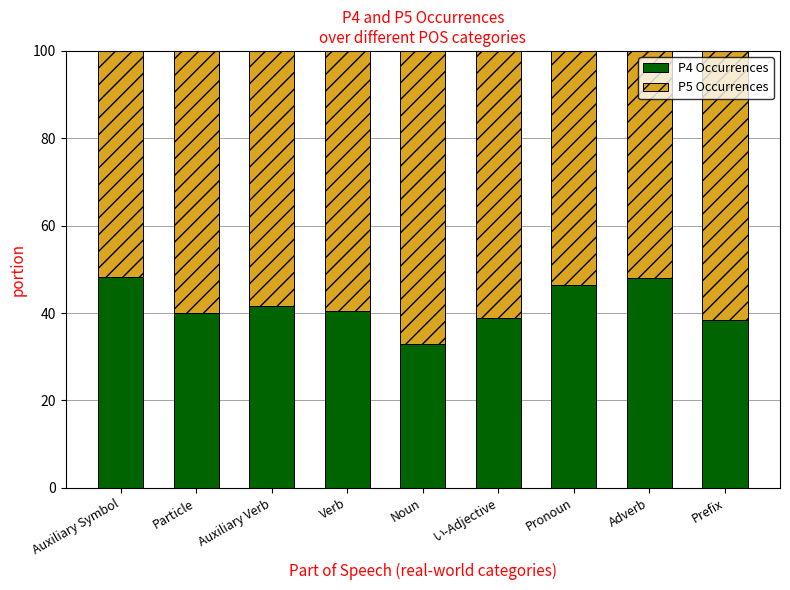

What is the total value across all series at Noun?

100.0